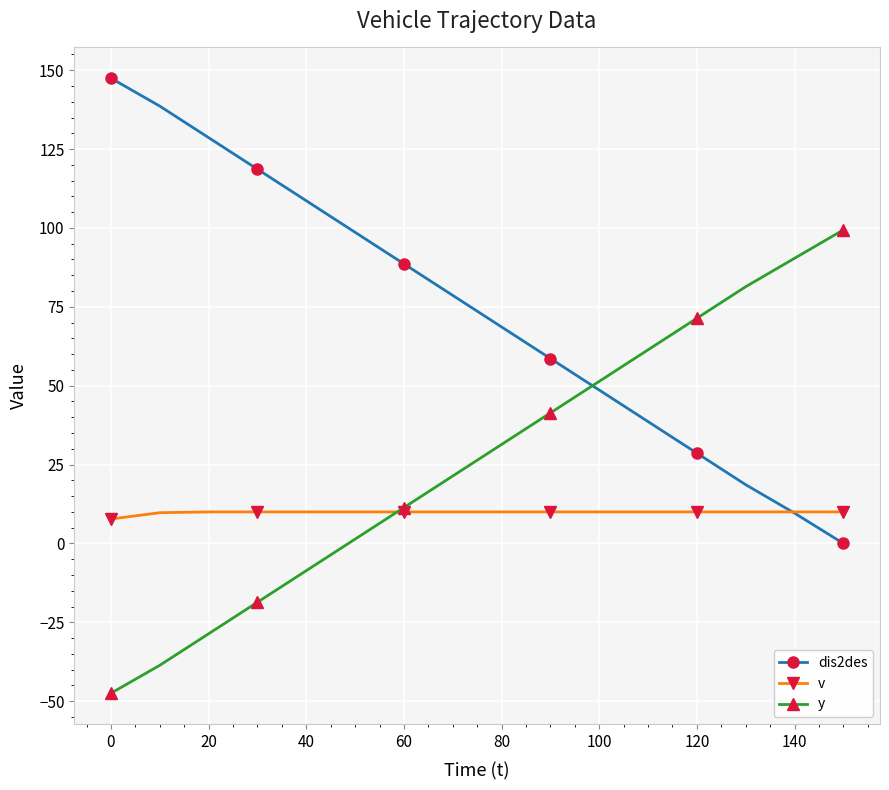

At how many categories does at least one series exceed 56?

15